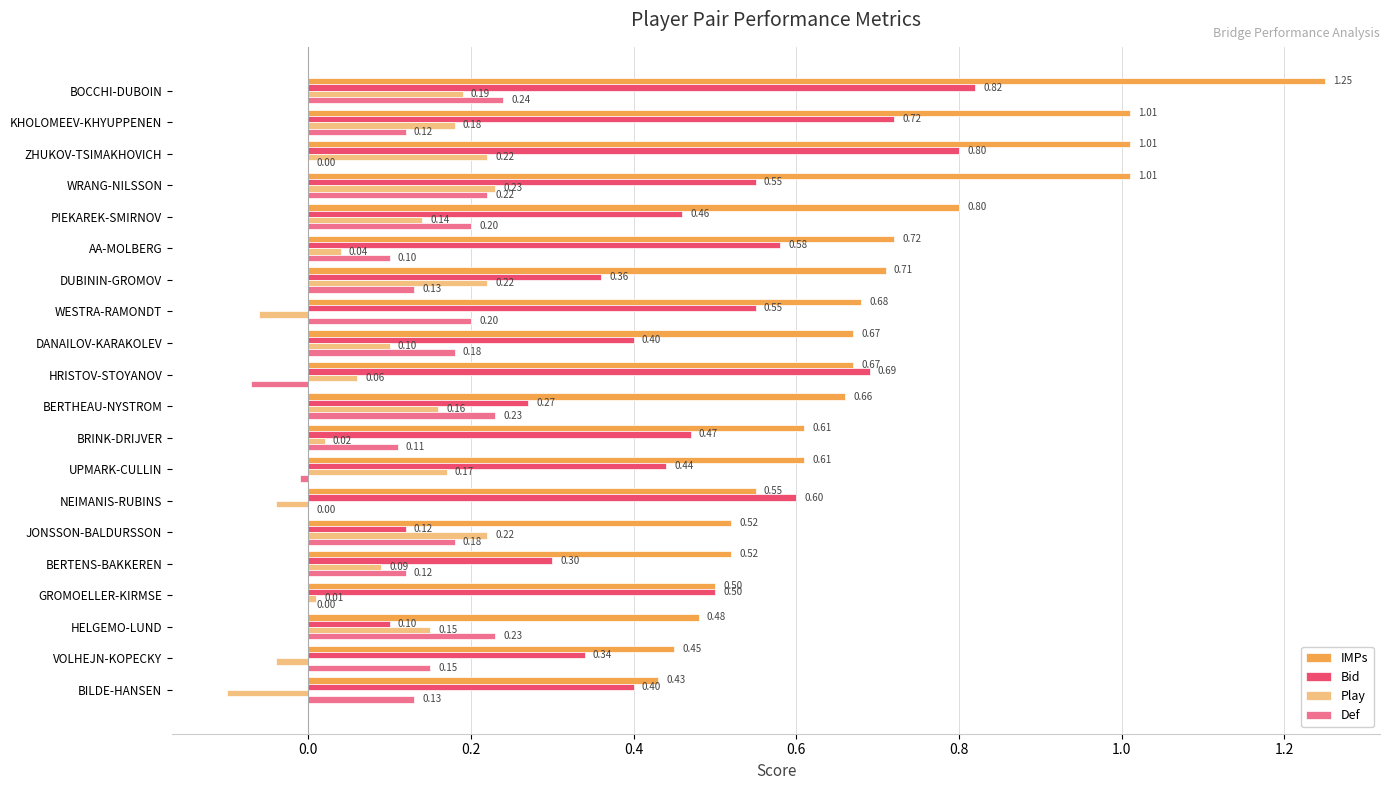

At which category does the chart reach its peak across all series?

BOCCHI-DUBOIN